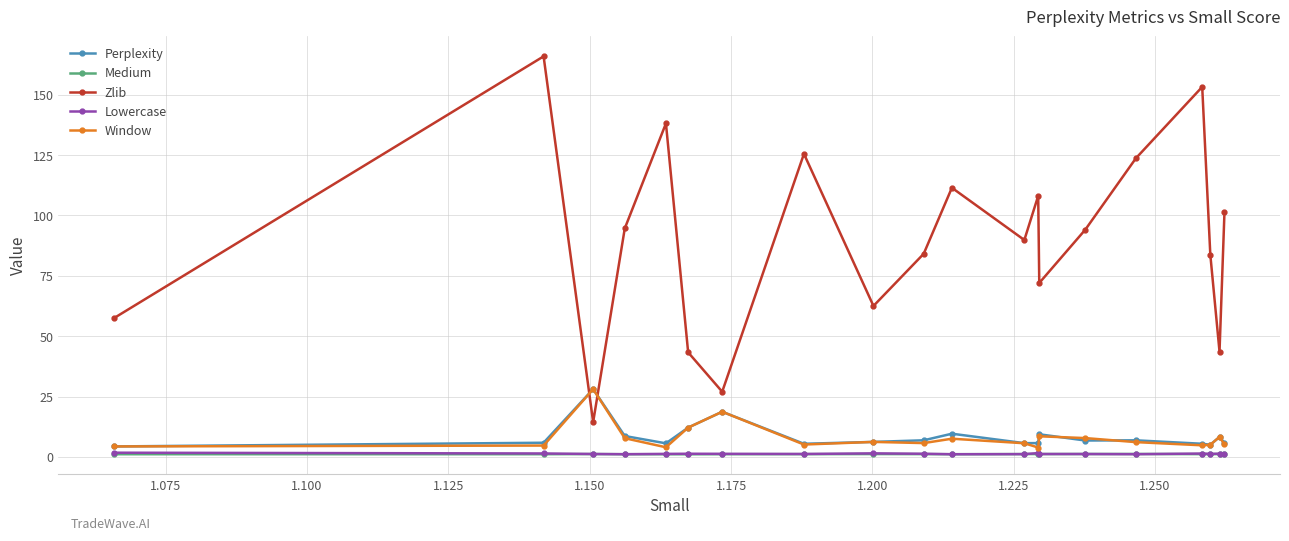

True or false: Medium has more than 2 points higher than both neighbors.

True